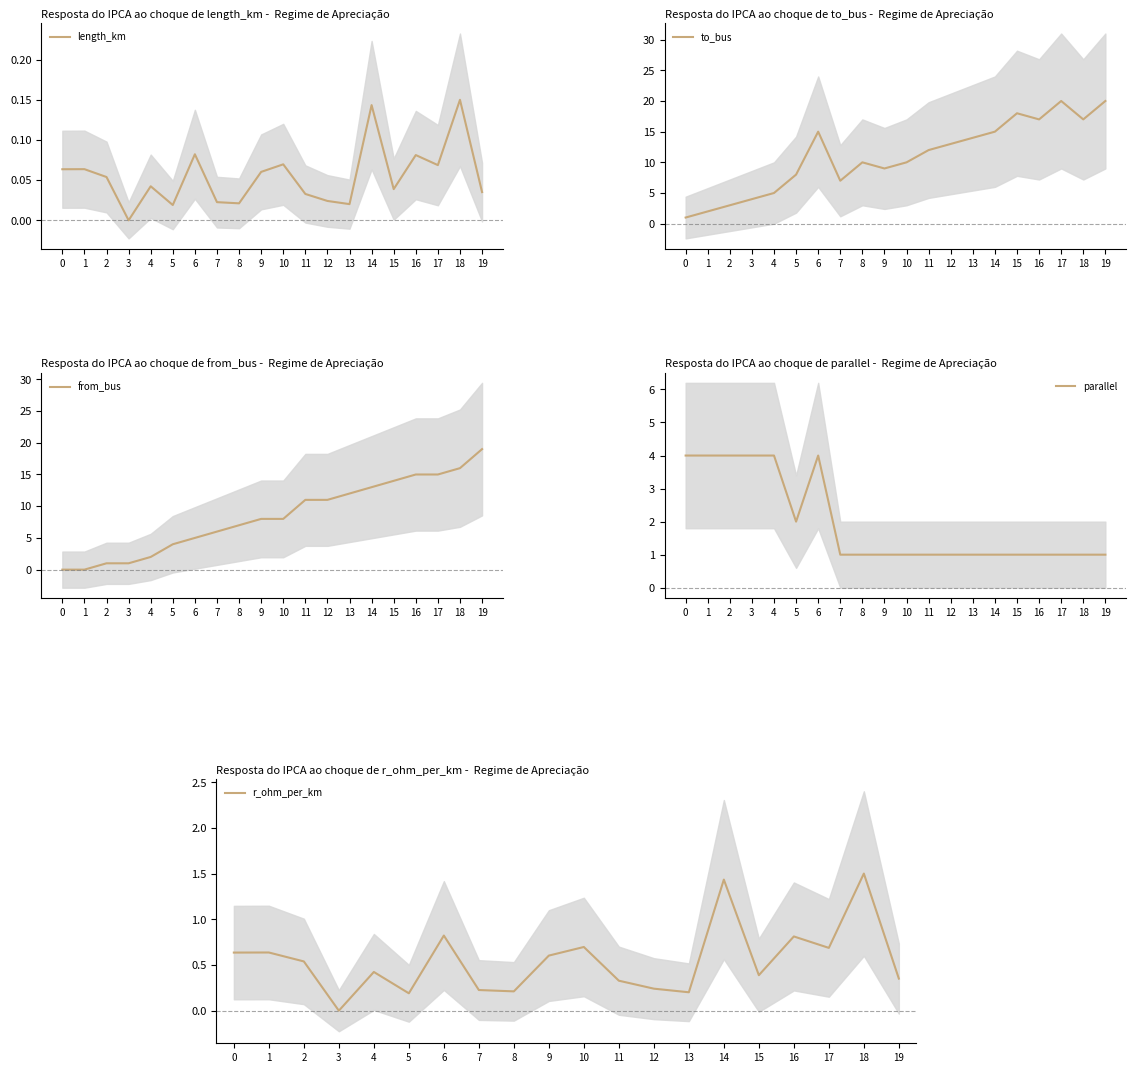

How many parallel values are between 1 and 4?

20